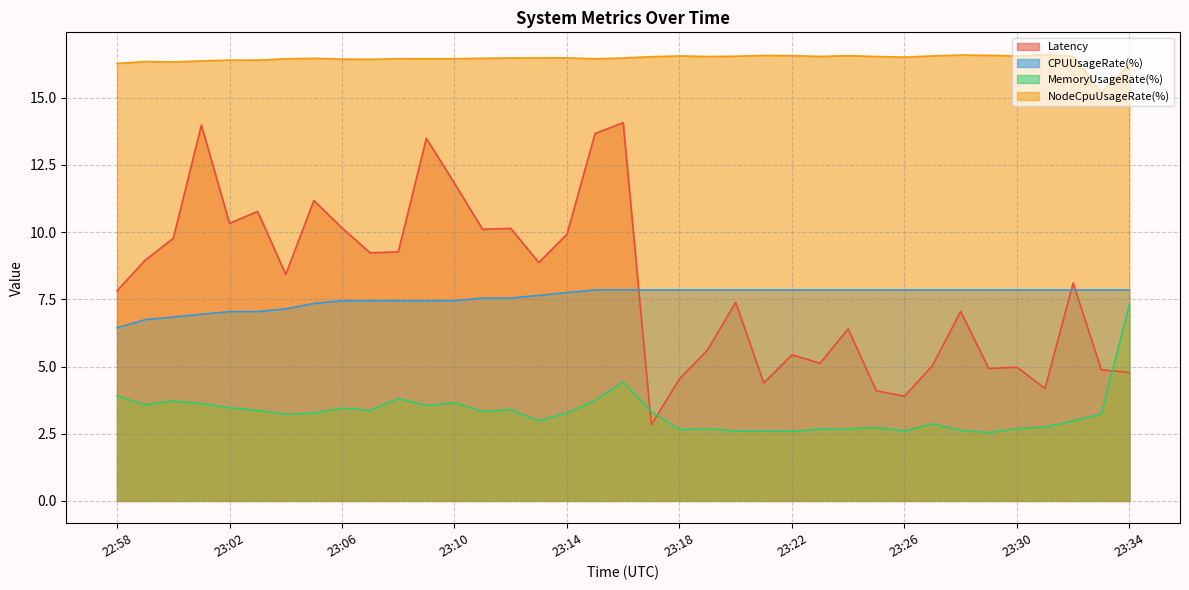

What is the label of the 26th point from the left?

23:23